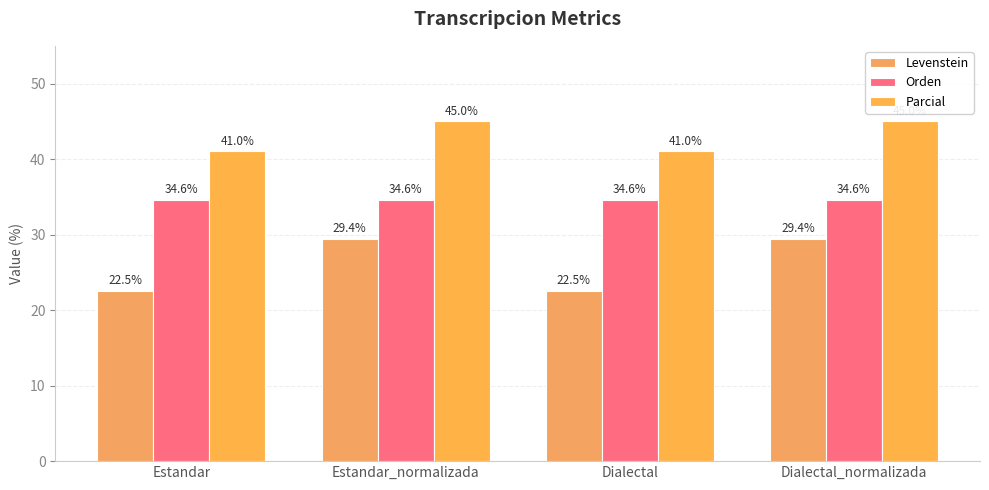

How many categories are shown in the chart?

4